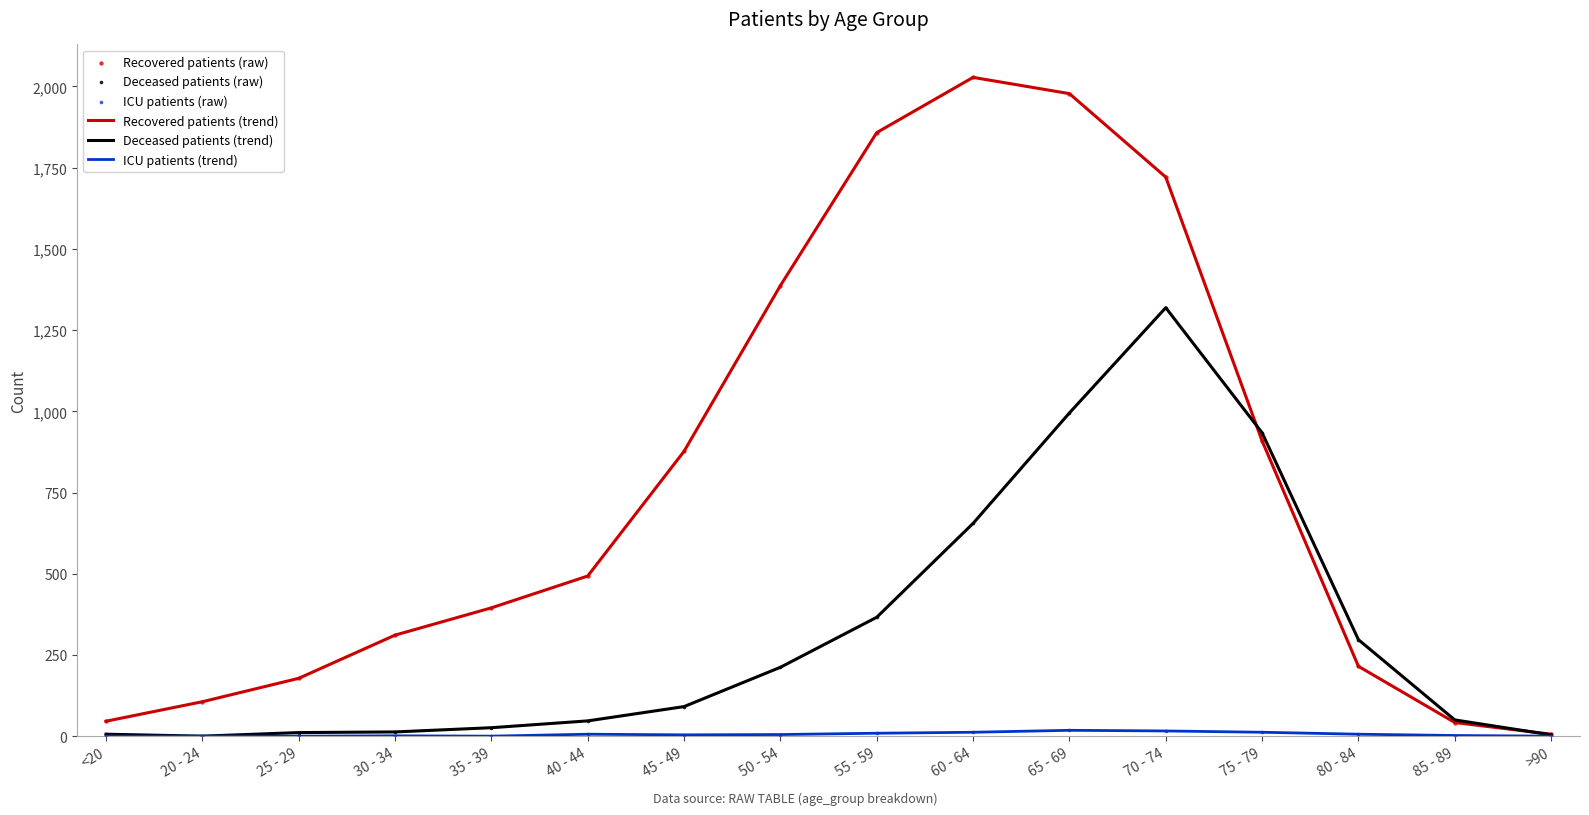

Which series has the widest spread of values?

Recovered patients (trend)